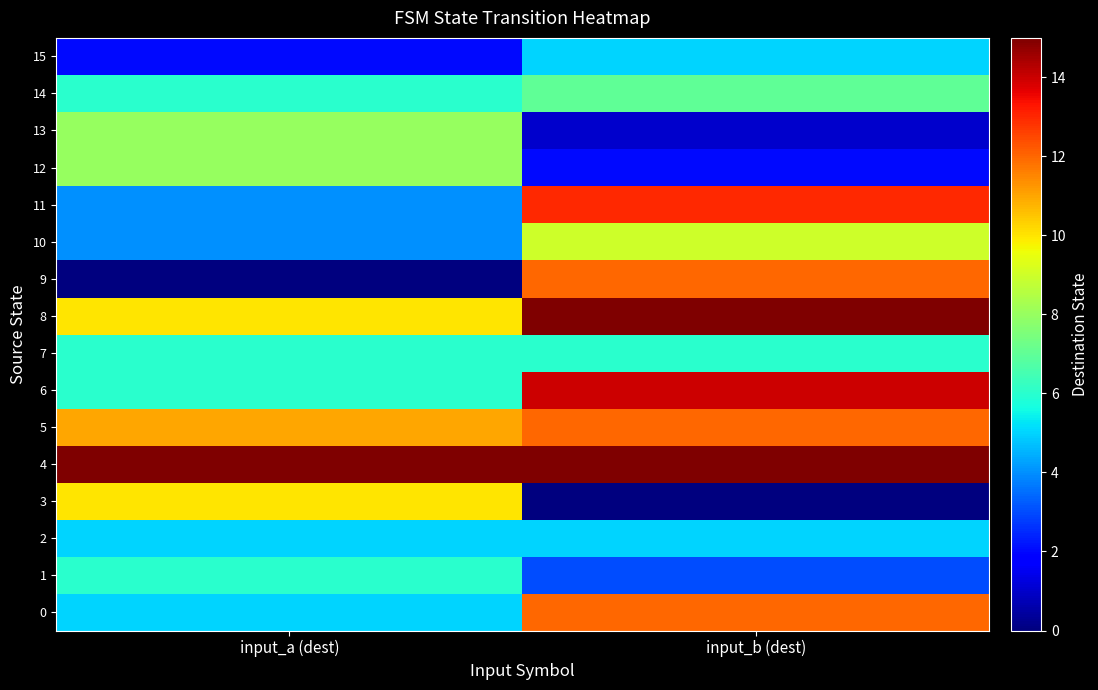

Which has a higher value, input_a (dest) or input_b (dest)?

input_b (dest)